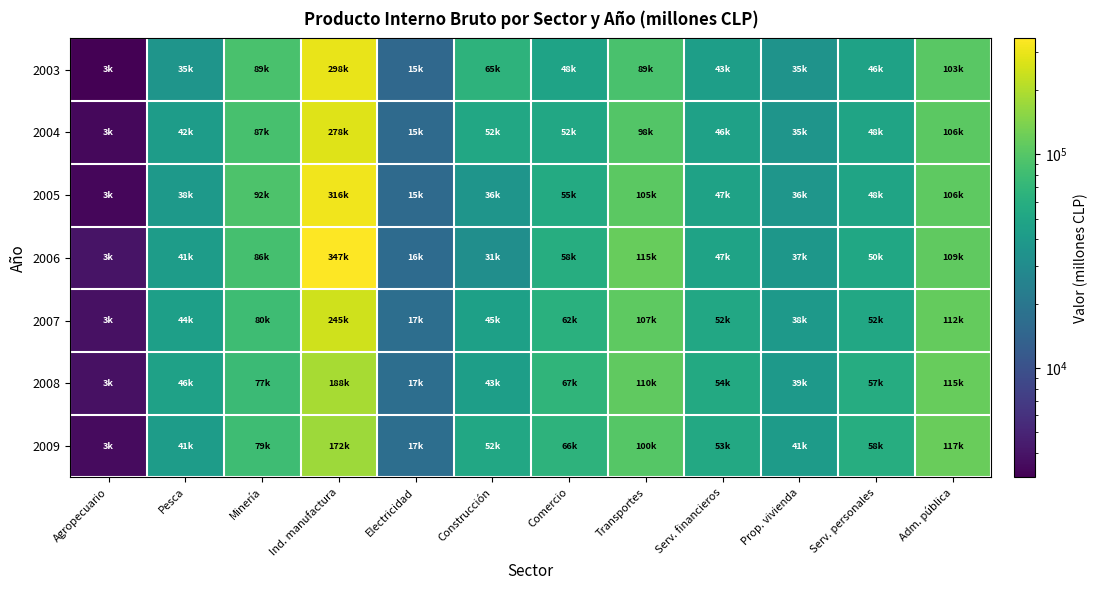

List the series in order of their peak value, highest first.

2006, 2005, 2003, 2004, 2007, 2008, 2009